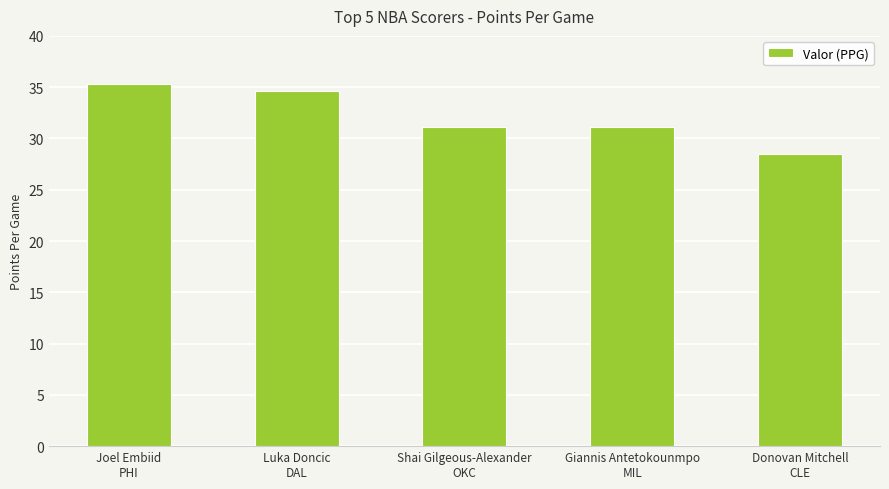

Reading left to right, transcribe all the data shown in this chart.

Joel Embiid
PHI=35.3	Luka Doncic
DAL=34.6	Shai Gilgeous-Alexander
OKC=31.1	Giannis Antetokounmpo
MIL=31.1	Donovan Mitchell
CLE=28.5